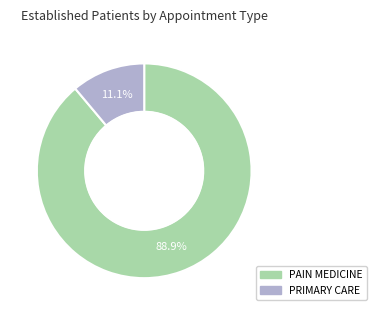

What is the smallest slice in the pie chart?

PRIMARY CARE